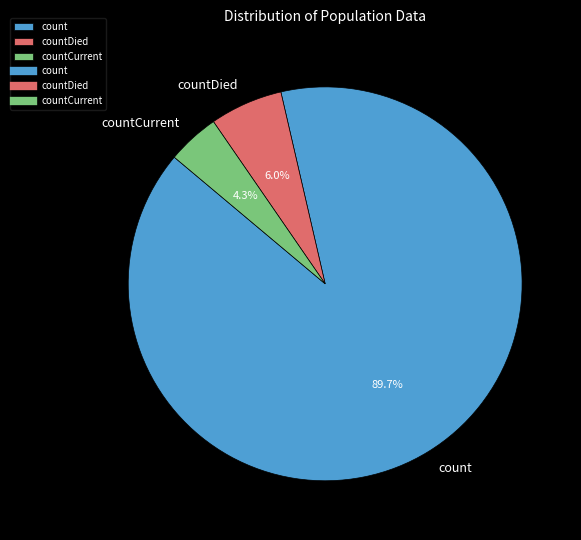

Count the number of slices in the pie.

3